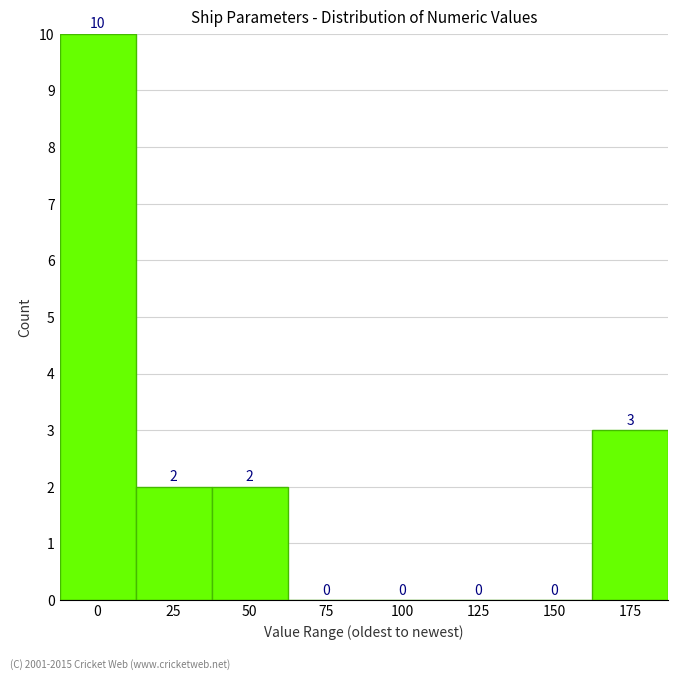

Reading left to right, list all the values displayed in this chart.

0=10	25=2	50=2	75=0	100=0	125=0	150=0	175=3